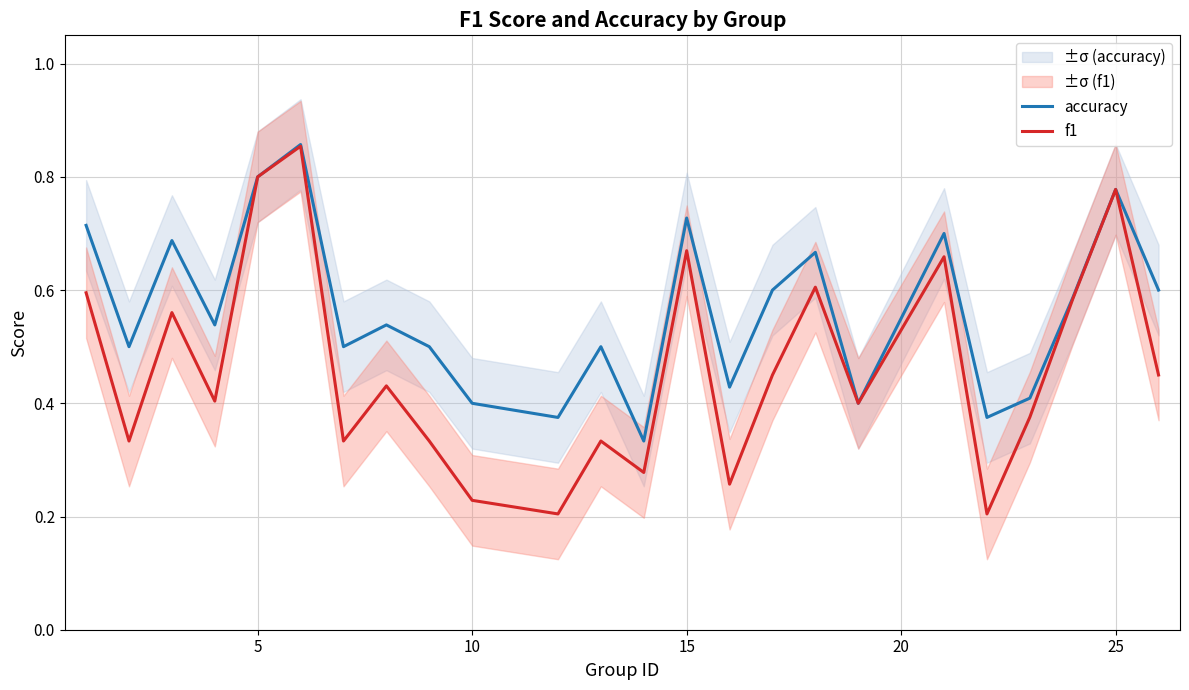

The f1 series shows 0.3 at 5. True or false?

False